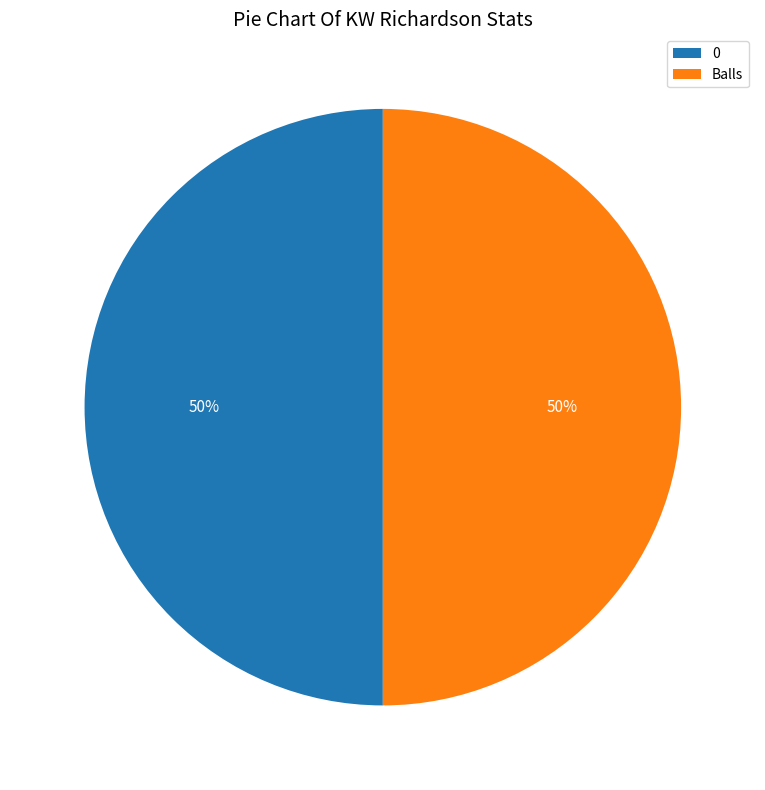

True or false: Balls accounts for 41% of the total.

False